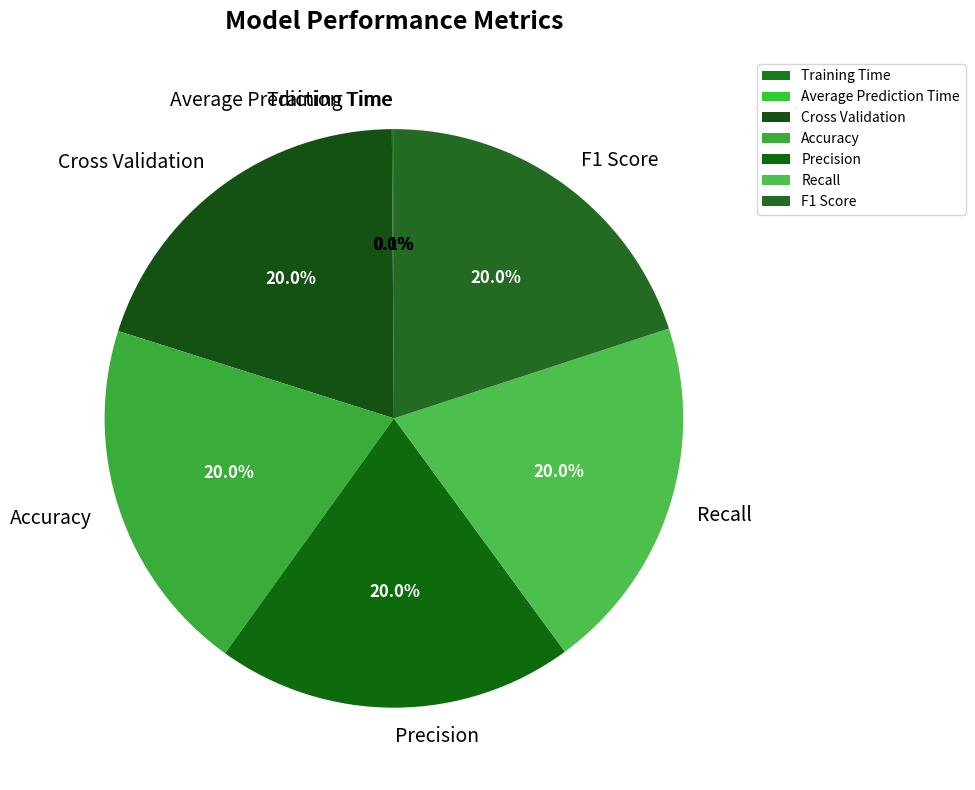

The F1 Score slice represents 13% of the pie. True or false?

False